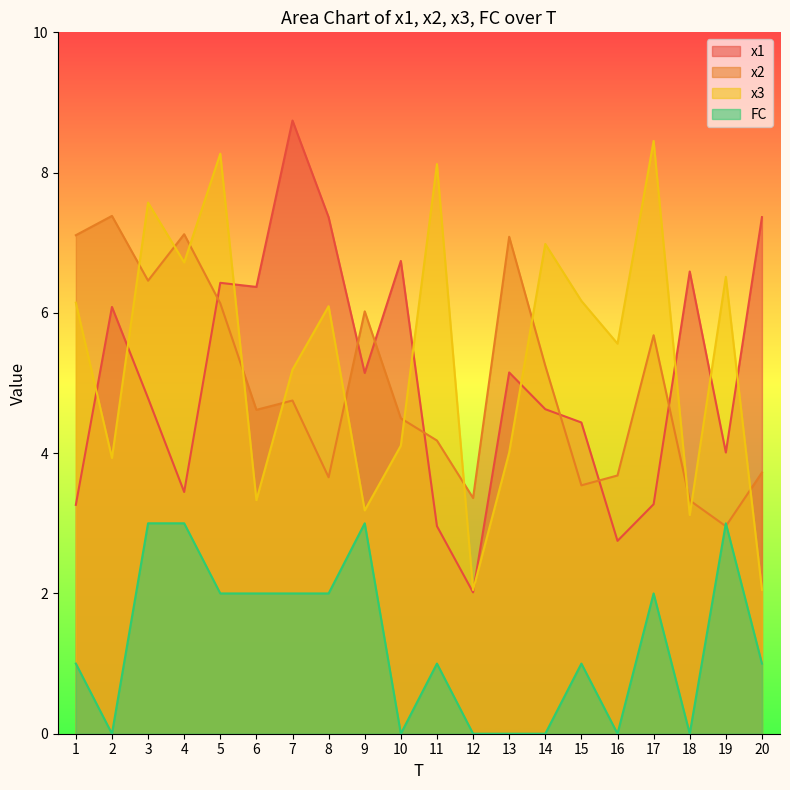

Where is the first local maximum for x2?

2